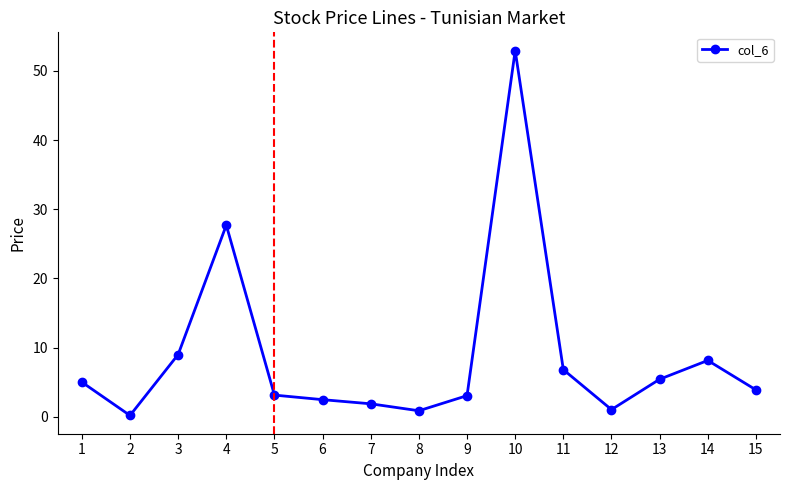

At which category does the data reach its first local valley?

2